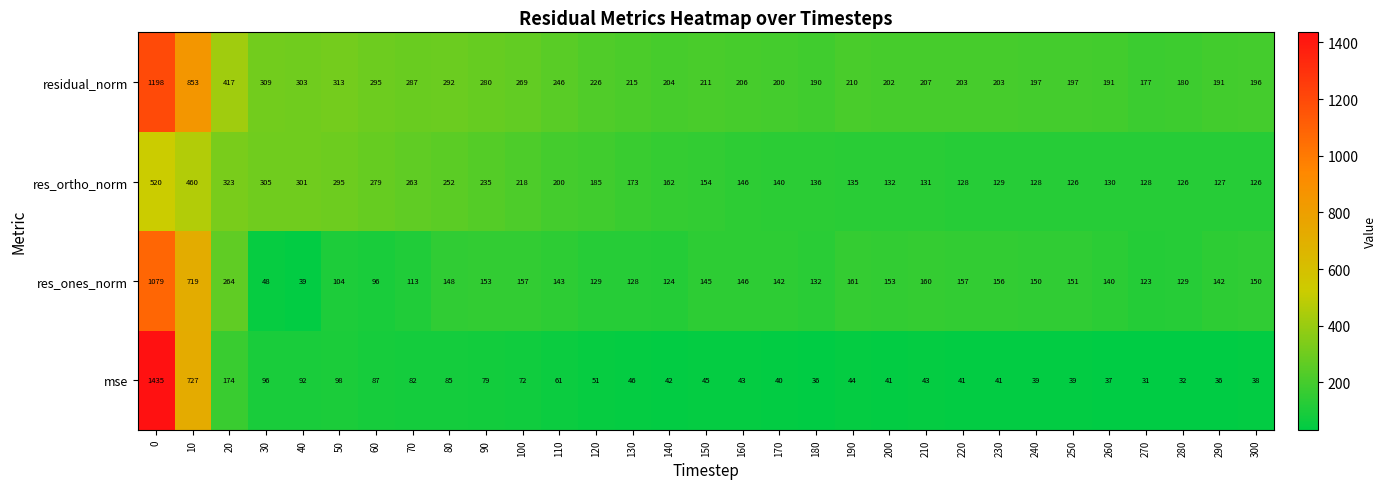

How many categories are shown in the chart?

31